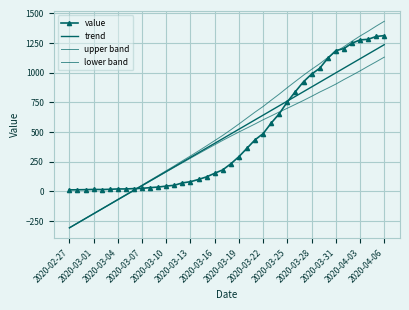

True or false: trend has more than 0 points higher than both neighbors.

False